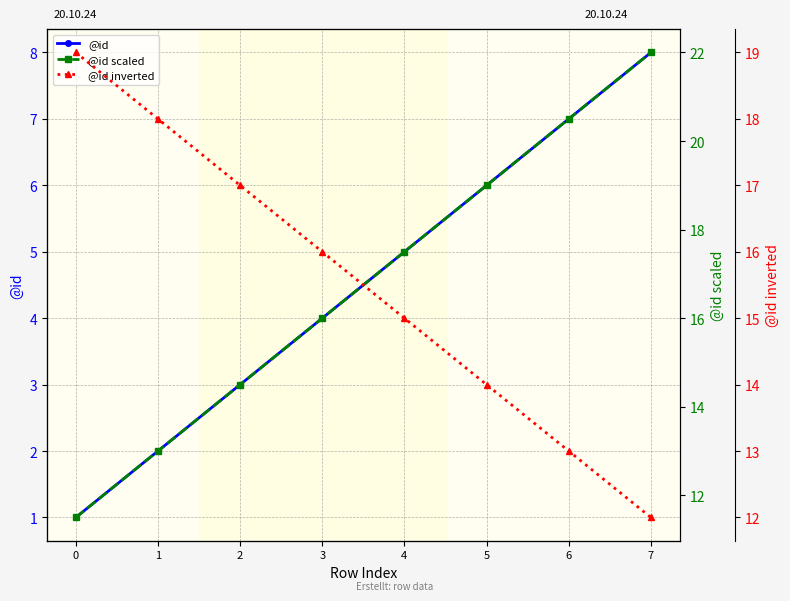

At which category is the sum across all series the highest?

7